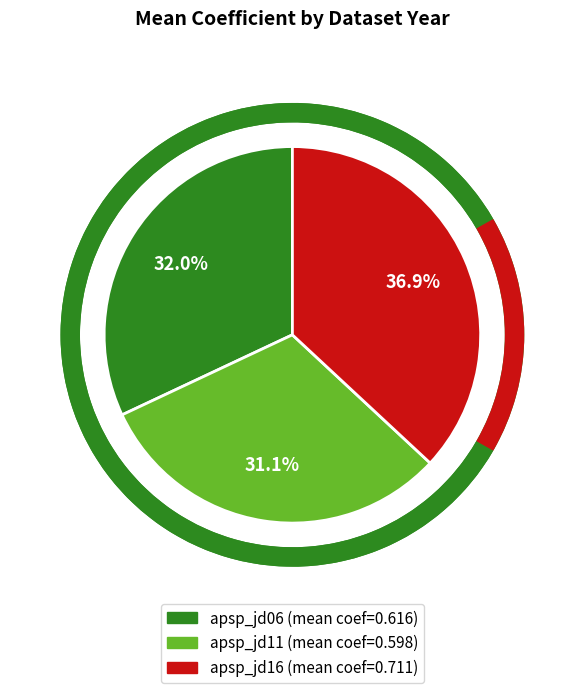

To the nearest percent, what is the average slice percentage?

33%